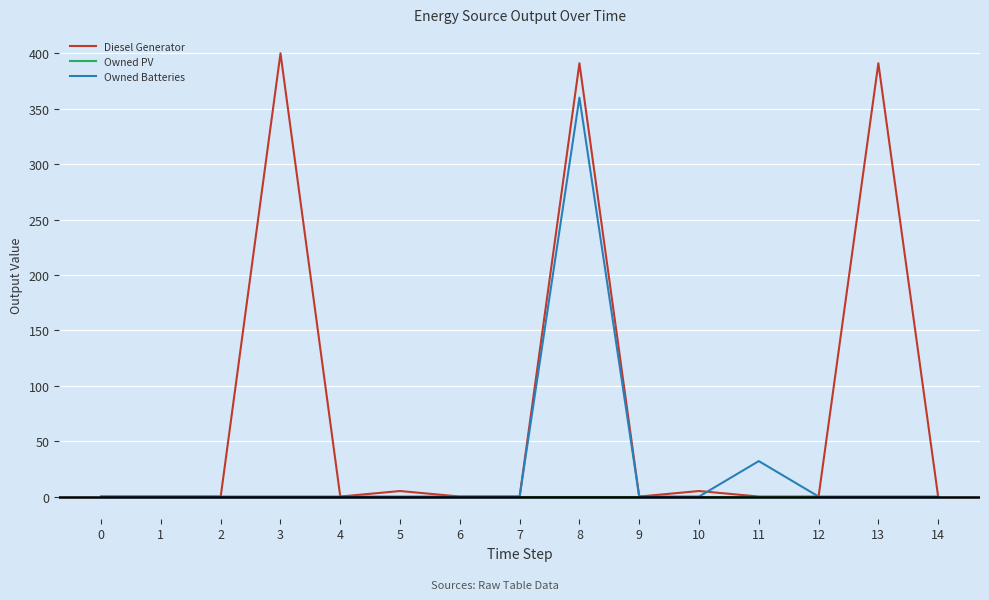

Reading right to left, list all the values displayed in this chart.

Diesel Generator: 0	391	0	0	5	0	391	0	0	5	0	400	0	0	0
Owned PV: 0	0	0	0	0	0	0	0	0	0	0	0	0	0	0
Owned Batteries: 0	0	0	32	0	0	360	0	0	0	0	0	0	0	0